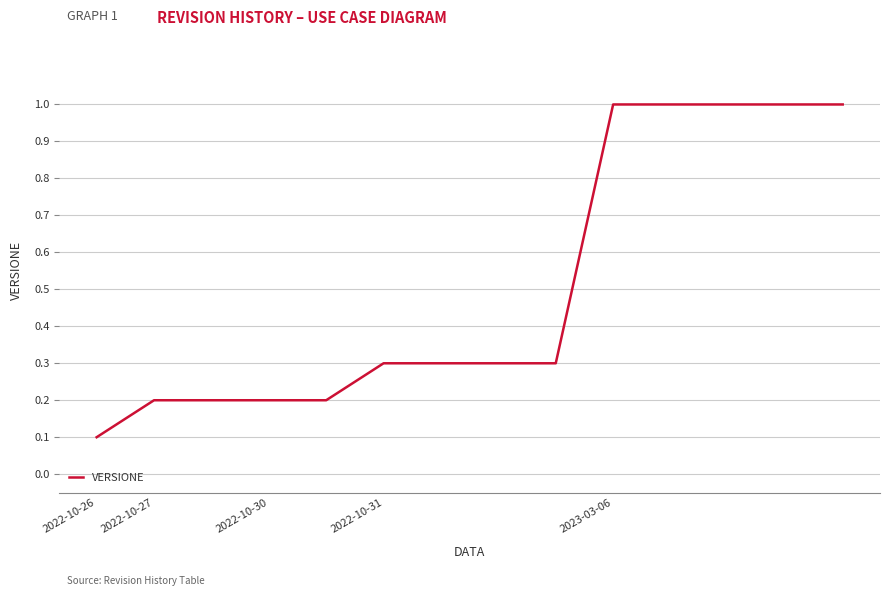

What is the difference between the maximum and minimum values?

0.9